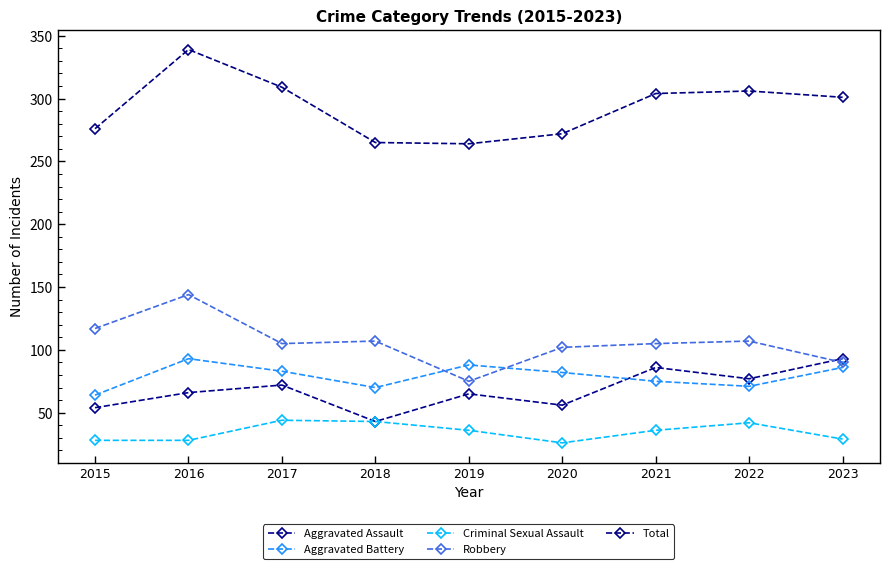

At how many categories does at least one series exceed 192?

9